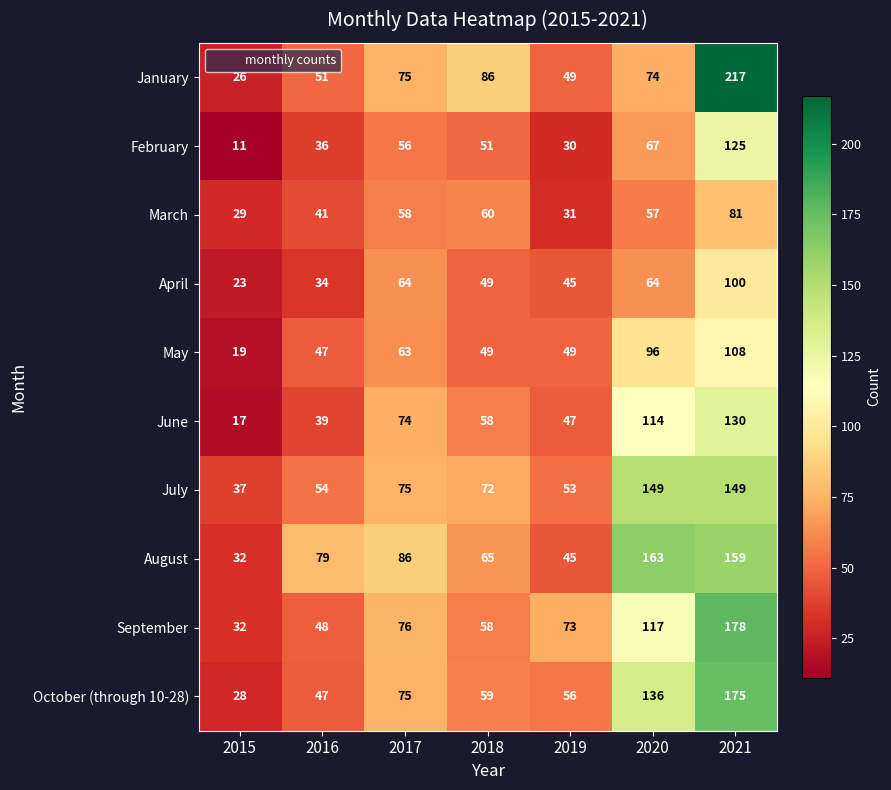

At how many categories does at least one series exceed 174?

1